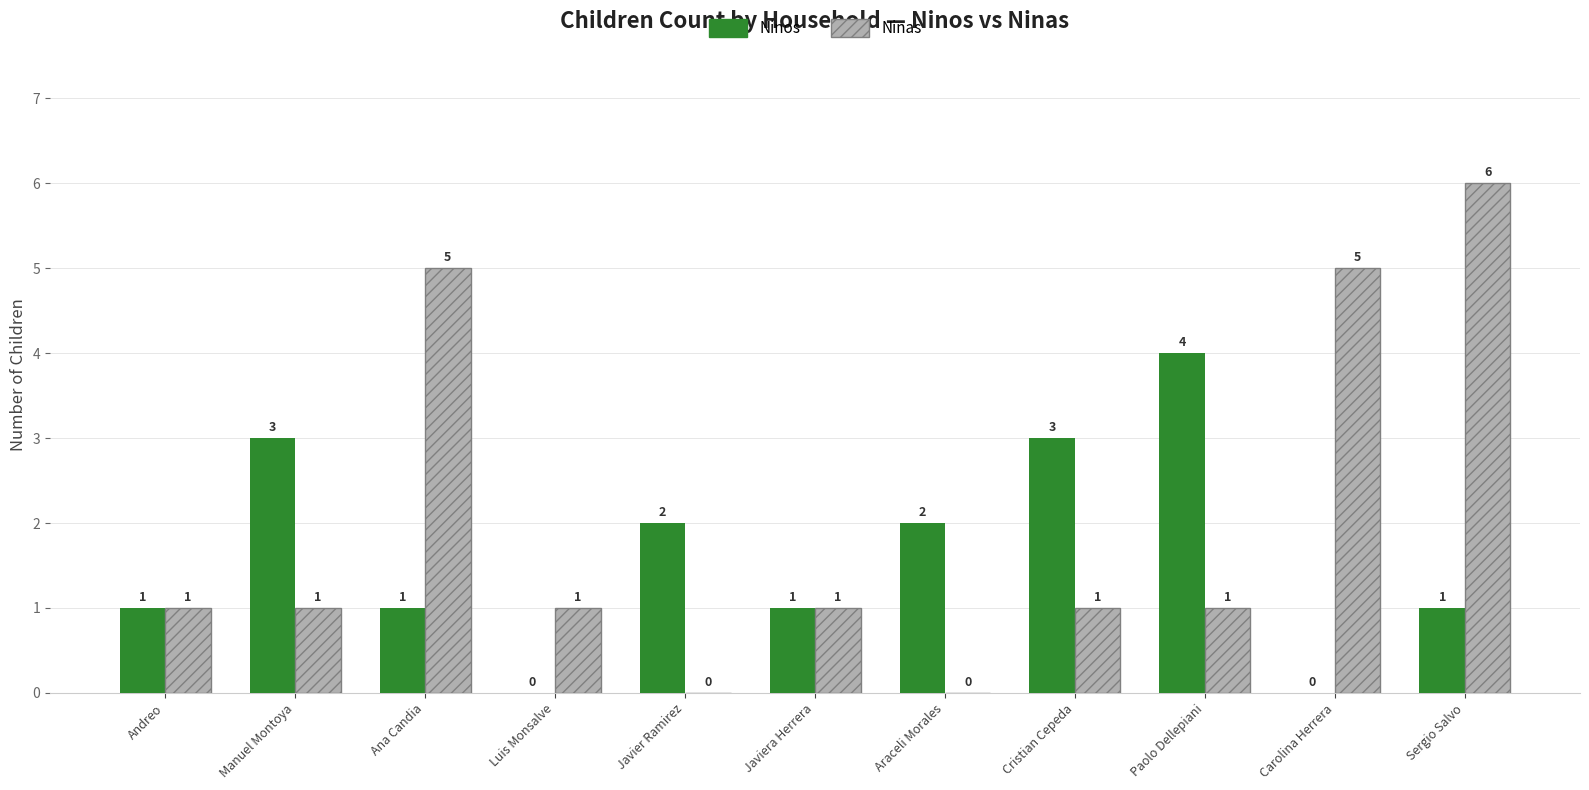

What is the sum of the Ninas values at Sergio Salvo and Manuel Montoya?

7